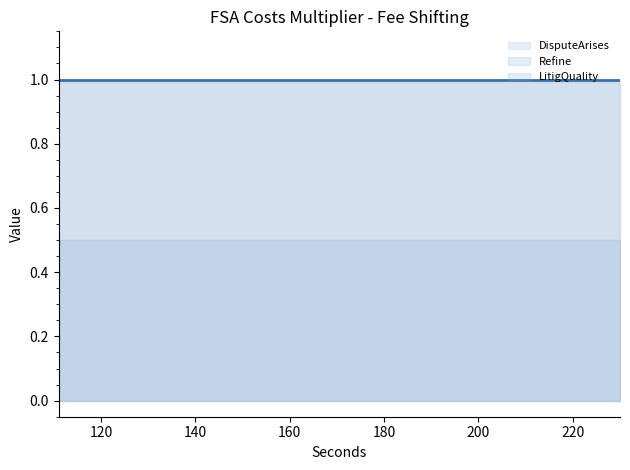

What is the maximum value shown in the chart?

1.0